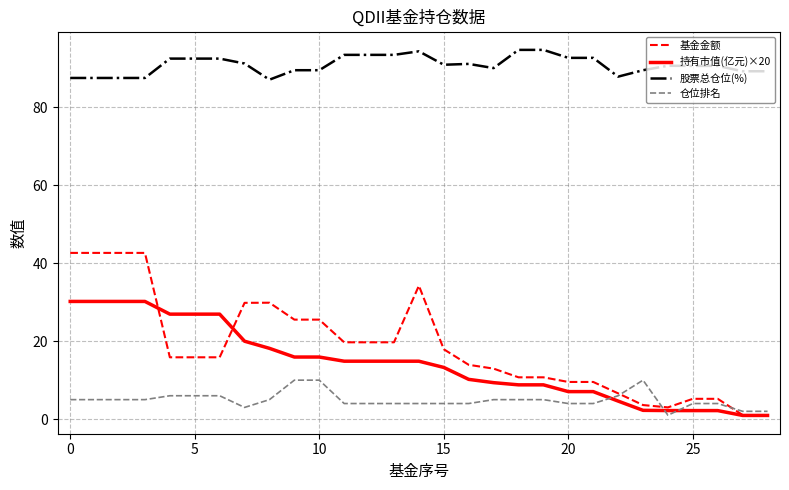

Which series has the largest range (max minus min)?

基金金额